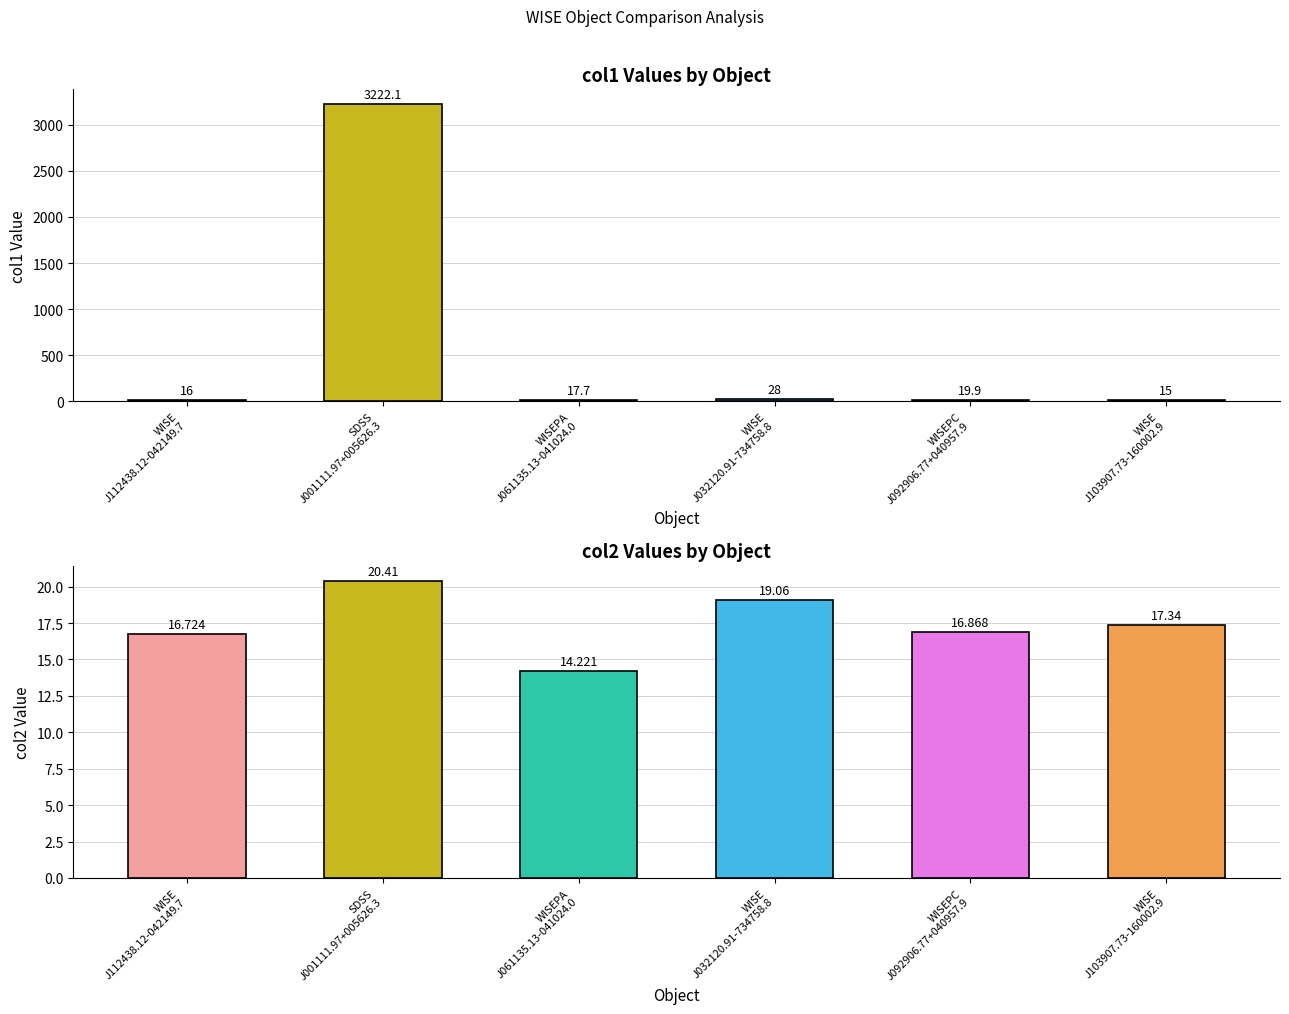

At WISEPC
J092906.77+040957.9, list the series in order from smallest to largest.

col2, col1